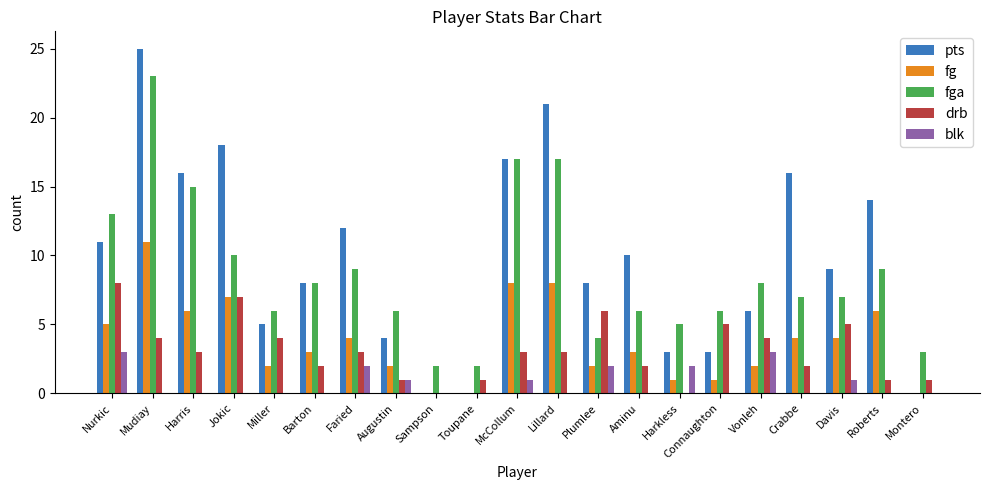

Reading left to right, extract all data points from this chart.

pts: 11	25	16	18	5	8	12	4	0	0	17	21	8	10	3	3	6	16	9	14	0
fg: 5	11	6	7	2	3	4	2	0	0	8	8	2	3	1	1	2	4	4	6	0
fga: 13	23	15	10	6	8	9	6	2	2	17	17	4	6	5	6	8	7	7	9	3
drb: 8	4	3	7	4	2	3	1	0	1	3	3	6	2	0	5	4	2	5	1	1
blk: 3	0	0	0	0	0	2	1	0	0	1	0	2	0	2	0	3	0	1	0	0